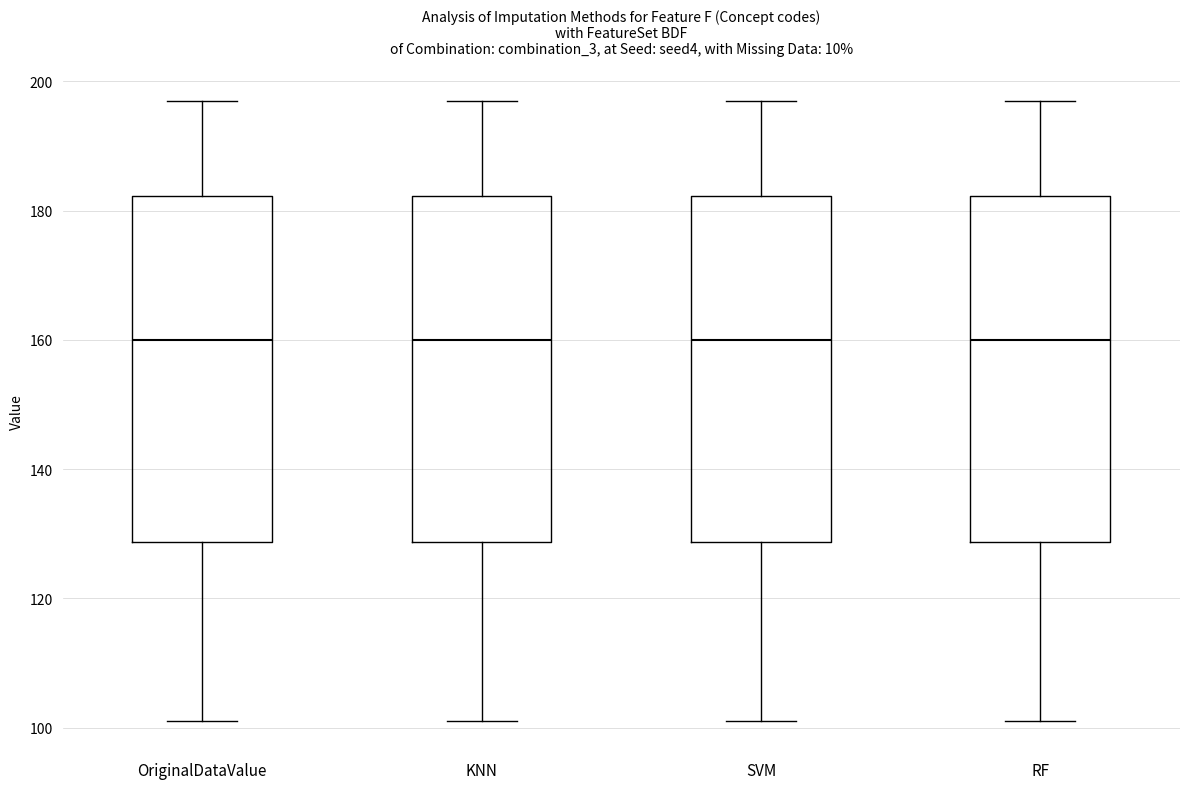

Where does the upper whisker of the box for RF end on the y-axis? The values are not printed on the chart, so give them approximately, as read against the axis.

198